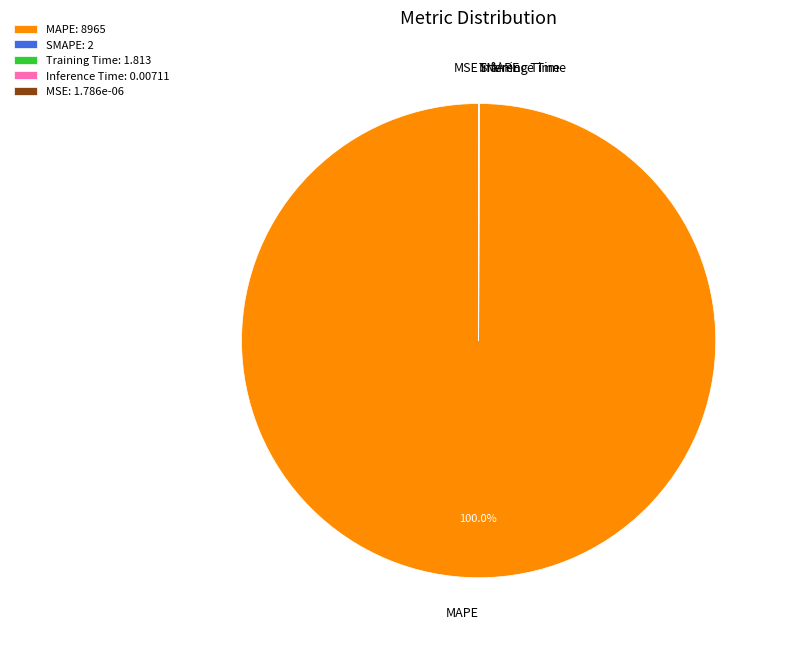

Is MAPE the majority of the pie?

Yes